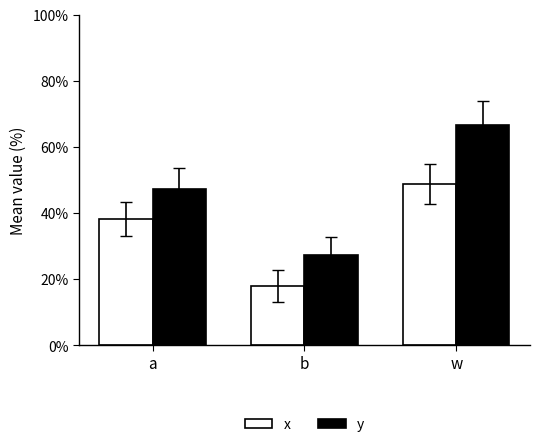

What position from the right is b?

2